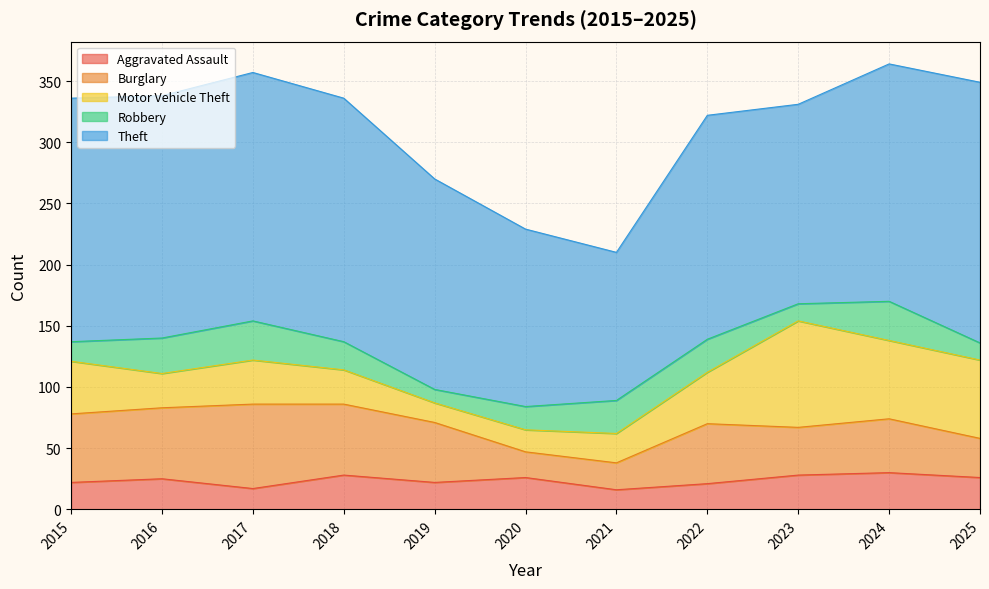

Reading right to left, what are all the values shown in this chart?

Aggravated Assault: 2025=26	2024=30	2023=28	2022=21	2021=16	2020=26	2019=22	2018=28	2017=17	2016=25	2015=22
Burglary: 2025=32	2024=44	2023=39	2022=49	2021=22	2020=21	2019=49	2018=58	2017=69	2016=58	2015=56
Motor Vehicle Theft: 2025=64	2024=64	2023=87	2022=42	2021=24	2020=18	2019=16	2018=28	2017=36	2016=28	2015=43
Robbery: 2025=14	2024=32	2023=14	2022=27	2021=27	2020=19	2019=11	2018=23	2017=32	2016=29	2015=16
Theft: 2025=213	2024=194	2023=163	2022=183	2021=121	2020=145	2019=172	2018=199	2017=203	2016=198	2015=199